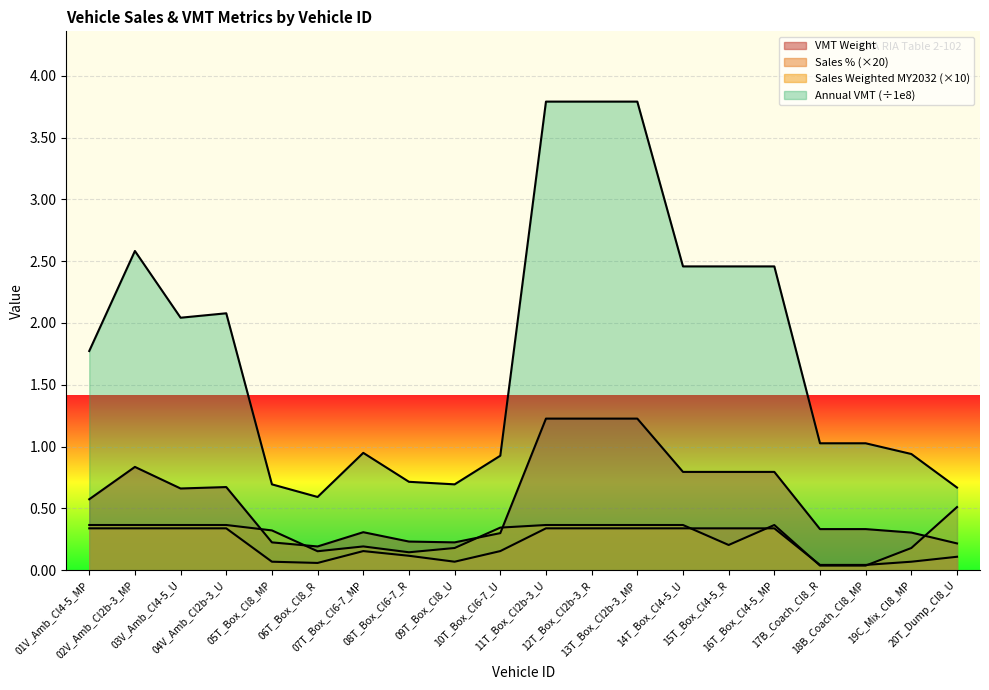

What is the label of the 14th point from the right?

07T_Box_Cl6-7_MP